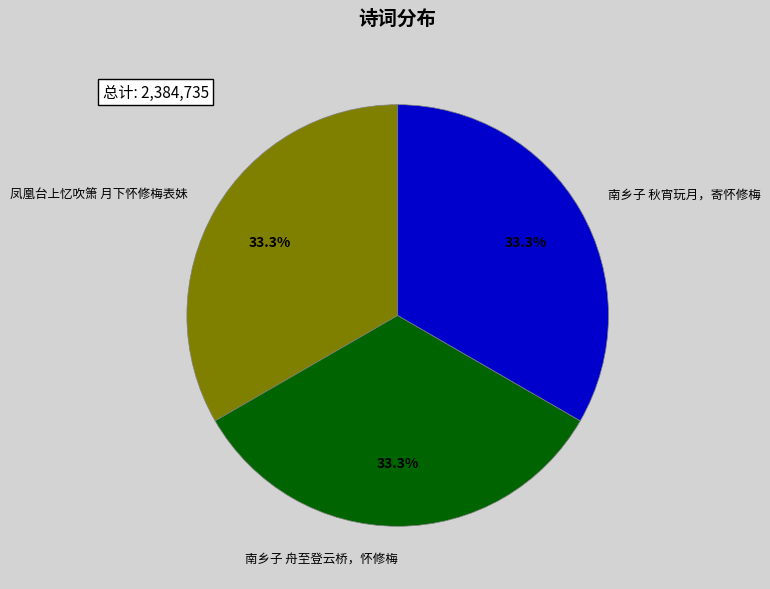

Which has a higher value, 南乡子 秋宵玩月，寄怀修梅 or 南乡子 舟至登云桥，怀修梅?

南乡子 舟至登云桥，怀修梅